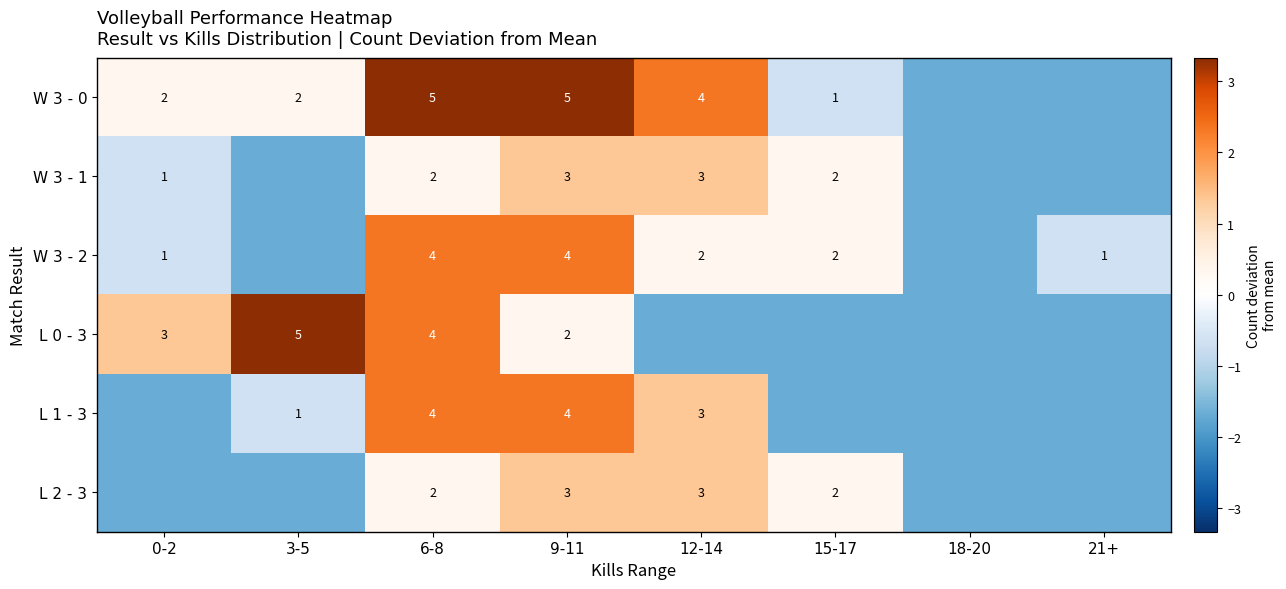

Is the value of L 0 - 3 at 9-11 greater than the value of W 3 - 2 at 9-11?

No